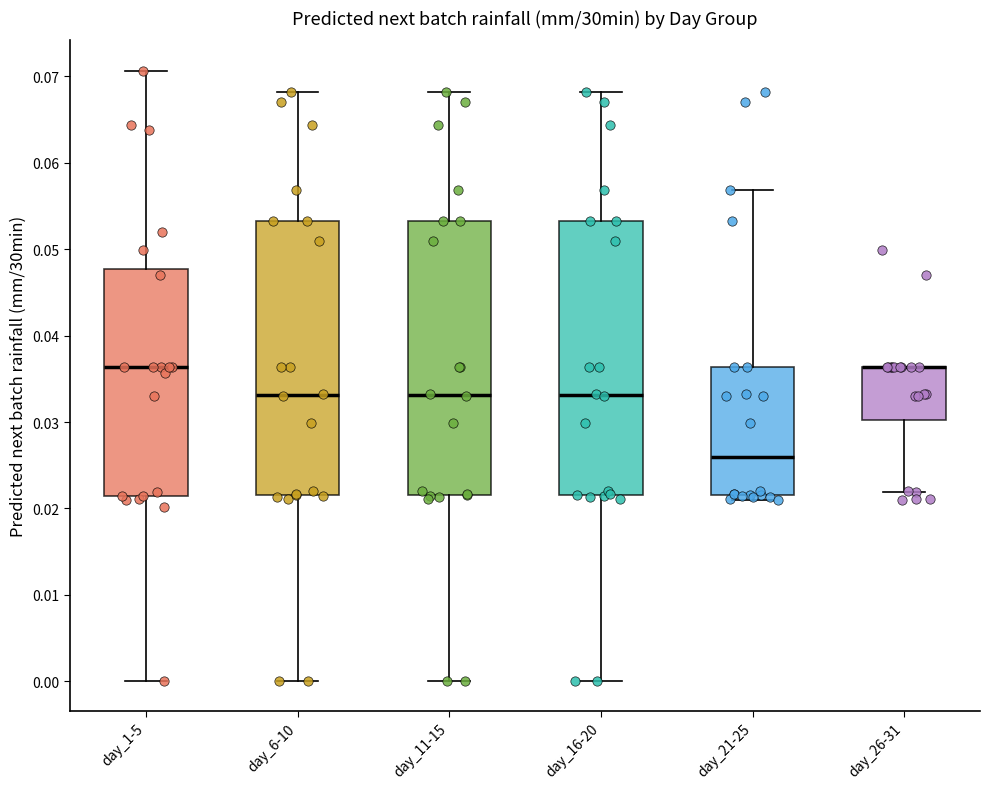

Reading left to right, transcribe this box plot: for each box, give where its median line is, the range the box spans, and where its two whiskers end, as read against the y-axis. The values are not printed on the chart, so give them approximately, as read against the axis.

day_1-5: median 0.036, box 0.021 to 0.048, whiskers 0.000 to 0.071
day_6-10: median 0.033, box 0.022 to 0.053, whiskers 0.000 to 0.068
day_11-15: median 0.033, box 0.022 to 0.053, whiskers 0.000 to 0.068
day_16-20: median 0.033, box 0.022 to 0.053, whiskers 0.000 to 0.068
day_21-25: median 0.026, box 0.022 to 0.036, whiskers 0.021 to 0.057
day_26-31: median 0.036 (drawn on the box's upper edge), box 0.030 to 0.036, whiskers 0.022 to 0.036